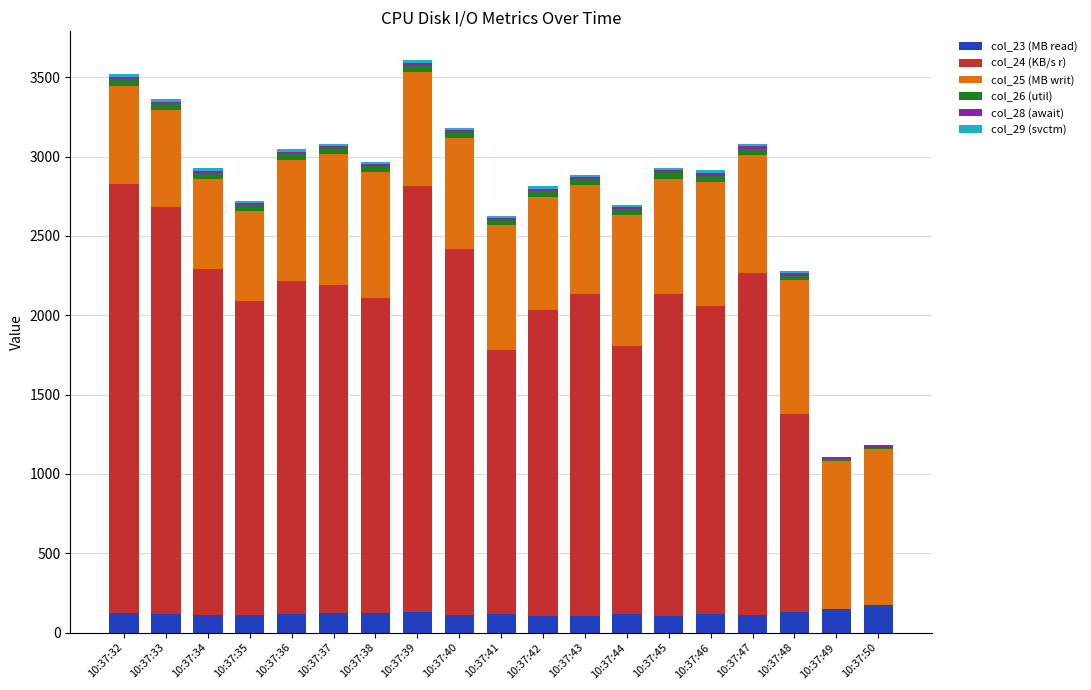

What is the sum of all col_23 (MB read) values?

2282.4